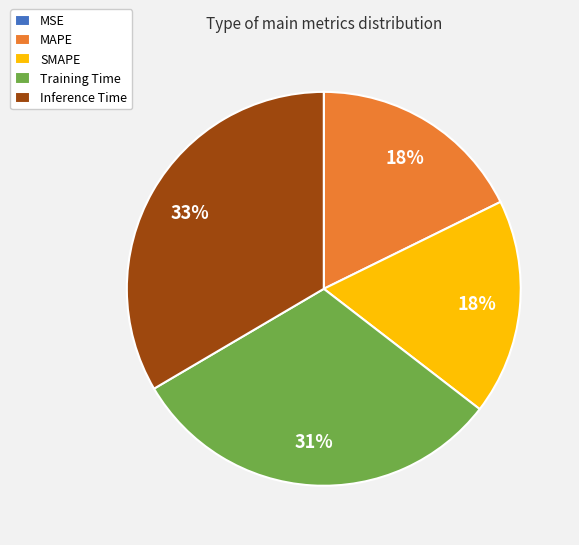

The Training Time slice represents 24% of the pie. True or false?

False